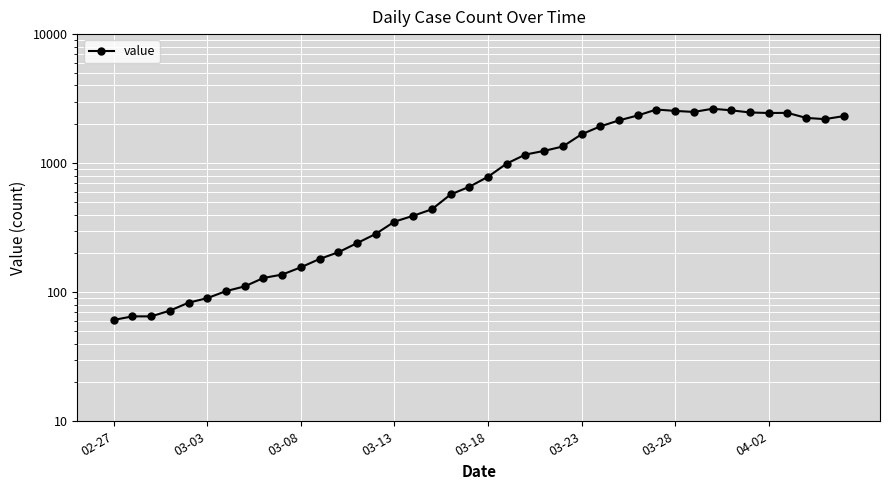

What is the sum of the values at 03-23 and 03-28?

4215